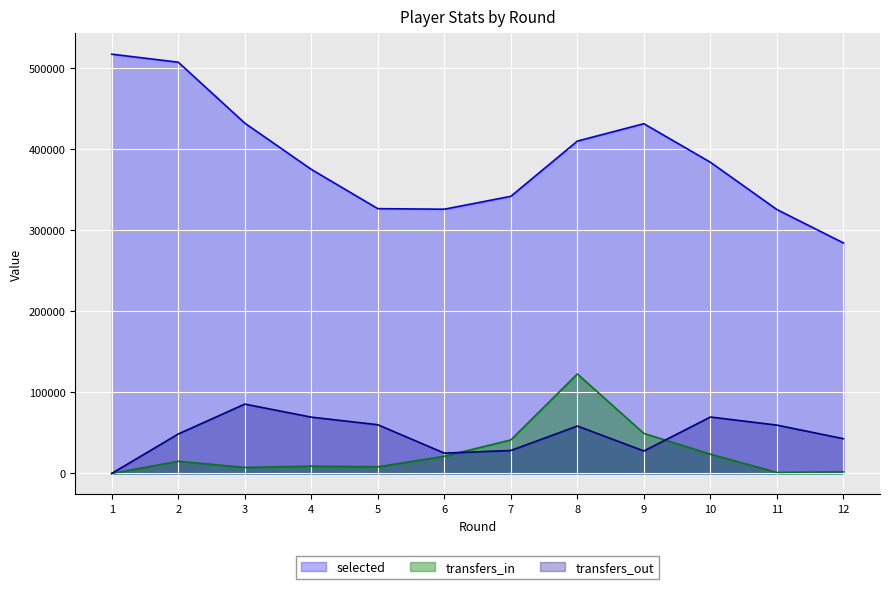

What is the sum of all transfers_out values?

575786